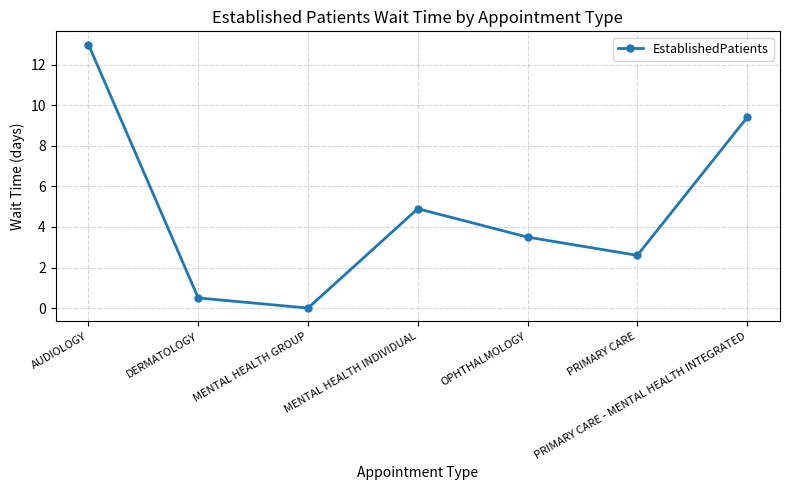

Count the number of categories in the chart.

7